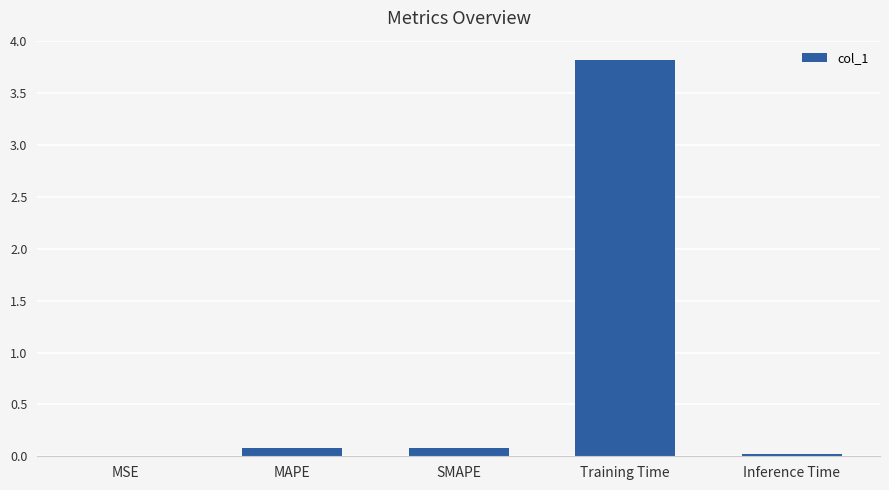

The value at Training Time is 3.8. True or false?

True